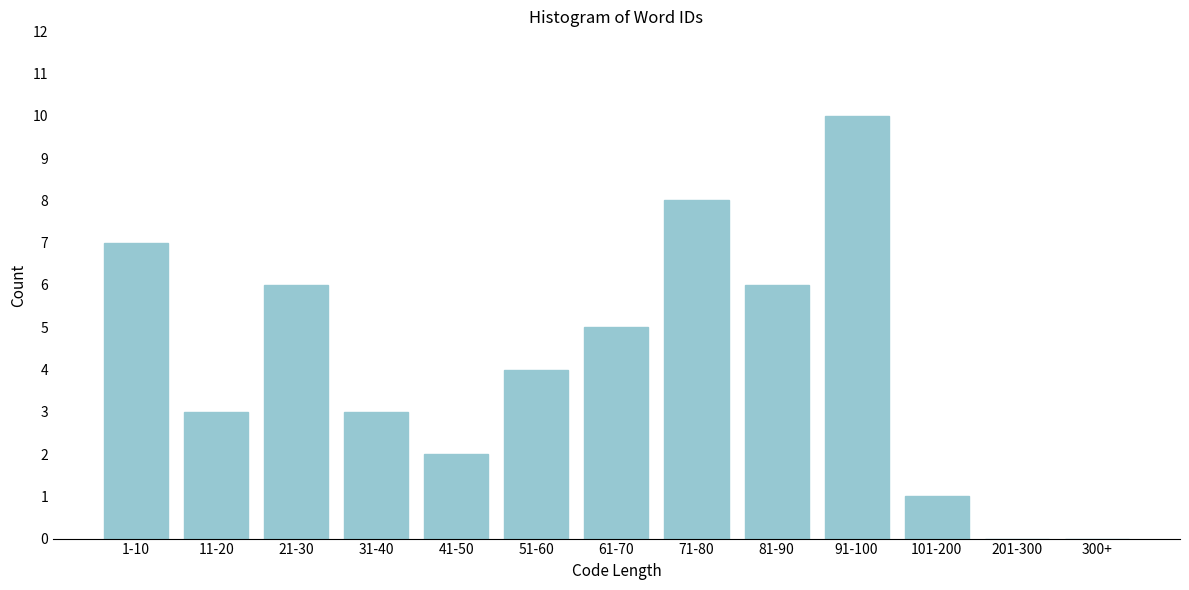

Reading right to left, list all the values displayed in this chart.

300+=0	201-300=0	101-200=1	91-100=10	81-90=6	71-80=8	61-70=5	51-60=4	41-50=2	31-40=3	21-30=6	11-20=3	1-10=7